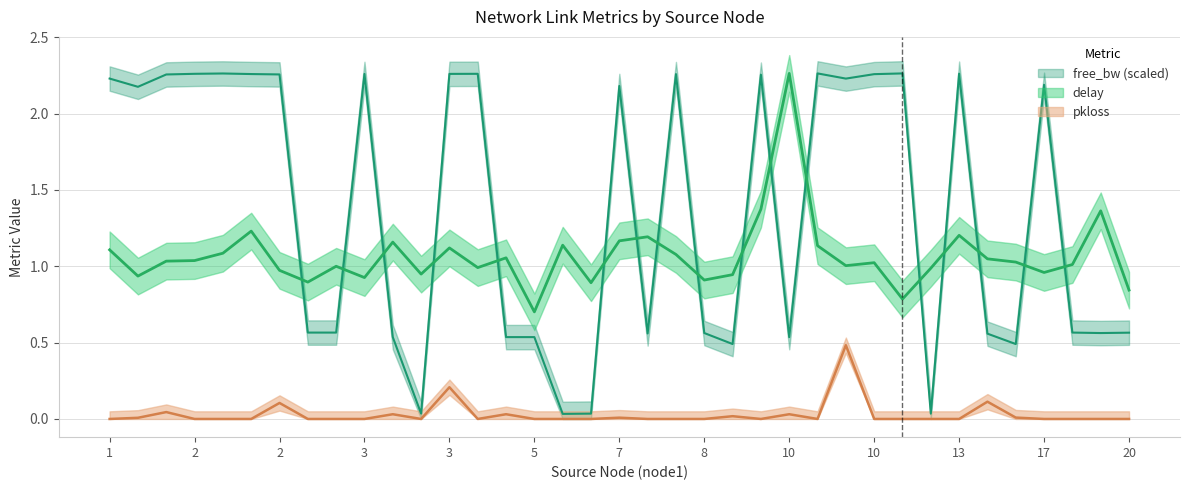

True or false: delay has a value of 1.1 at 3.

True